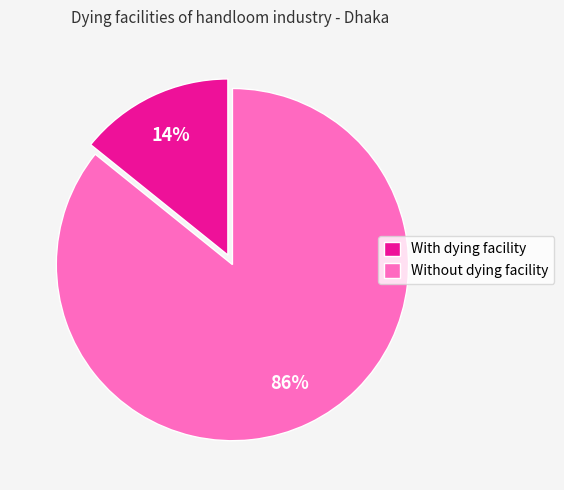

Which category has the biggest portion of the pie?

Without dying facility